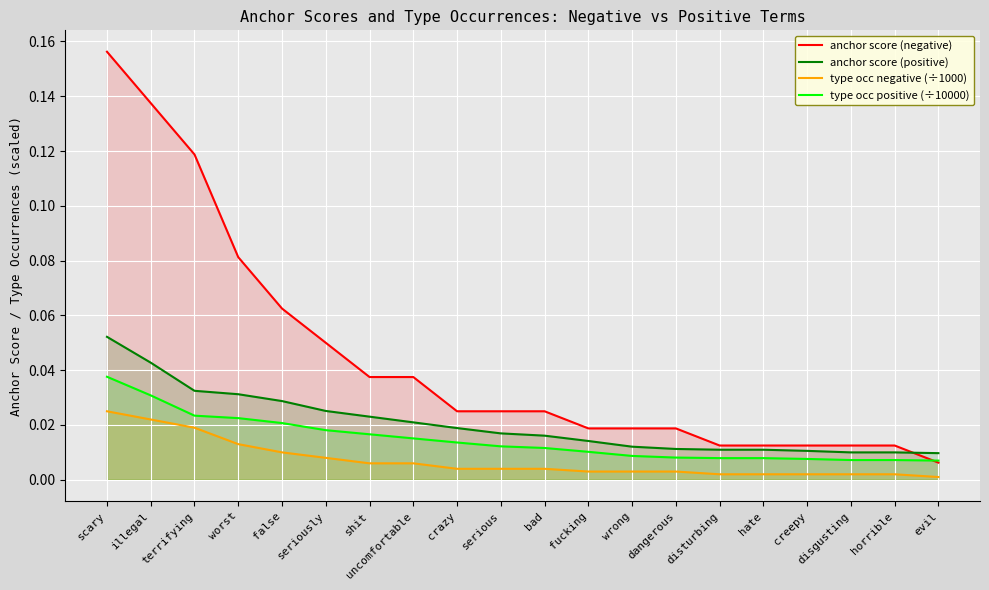

True or false: type occ positive (÷10000) and type occ negative (÷1000) cross at least once.

False